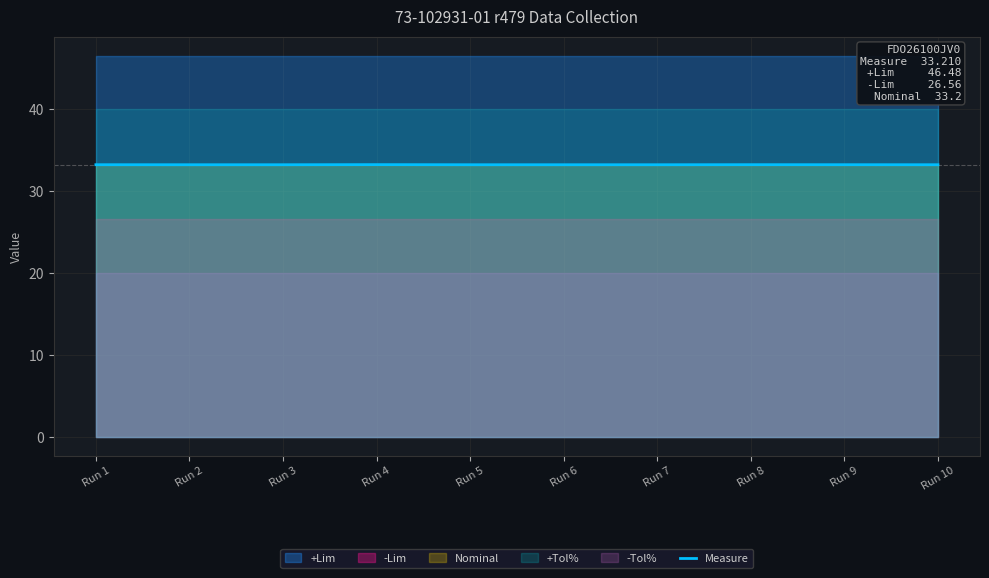

What is the minimum value shown in the chart?

33.2